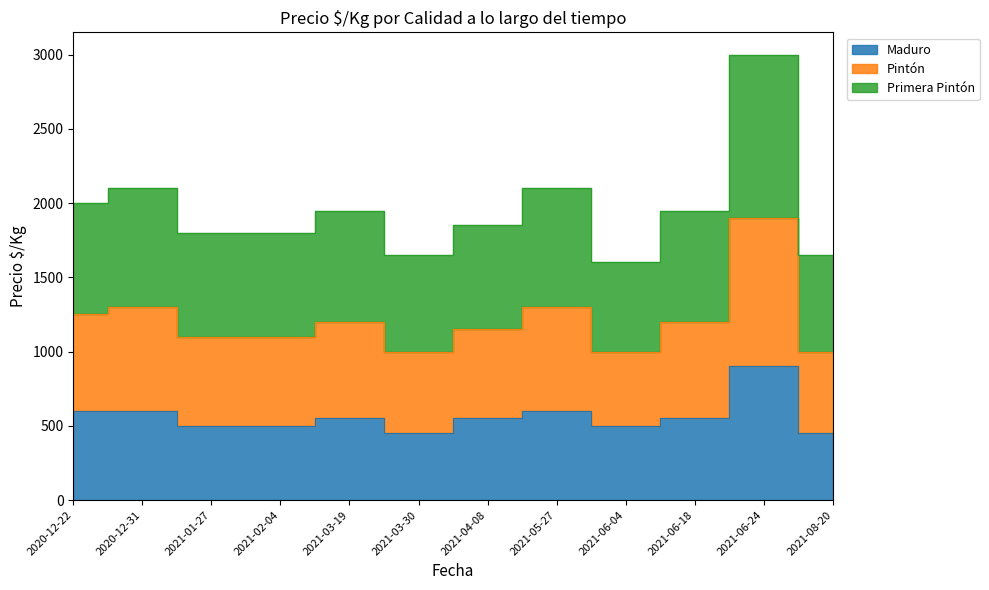

The Maduro series shows 500 at 2021-02-04. True or false?

True